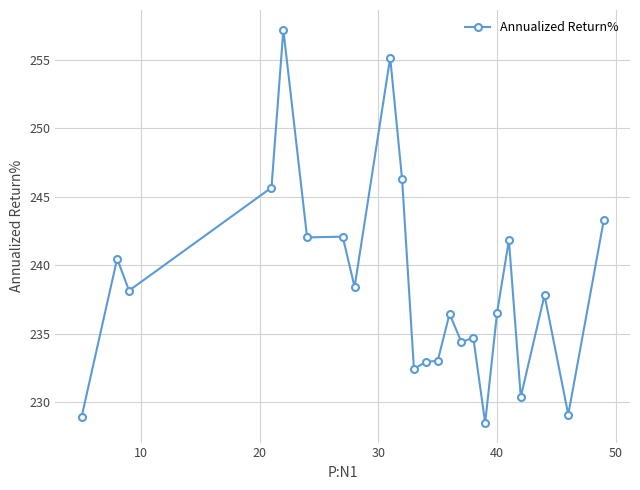

What is the difference between the maximum and minimum values?

28.7